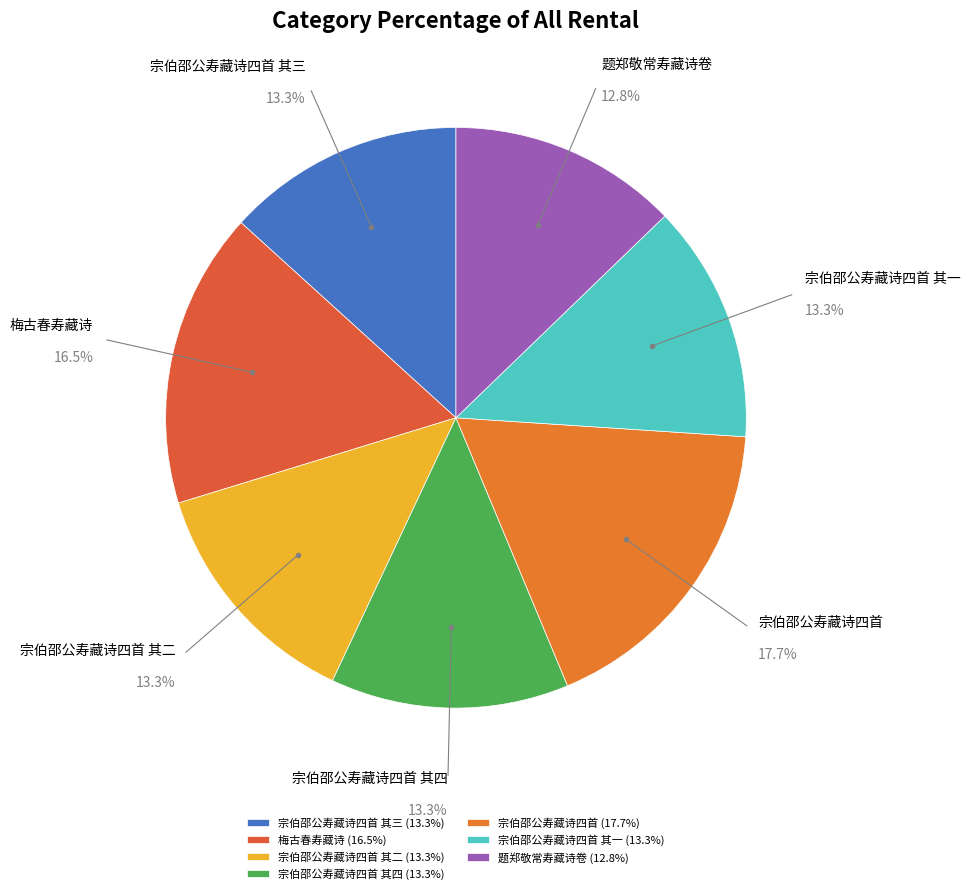

How much of the chart is everything except 宗伯邵公寿藏诗四首?

82.3%